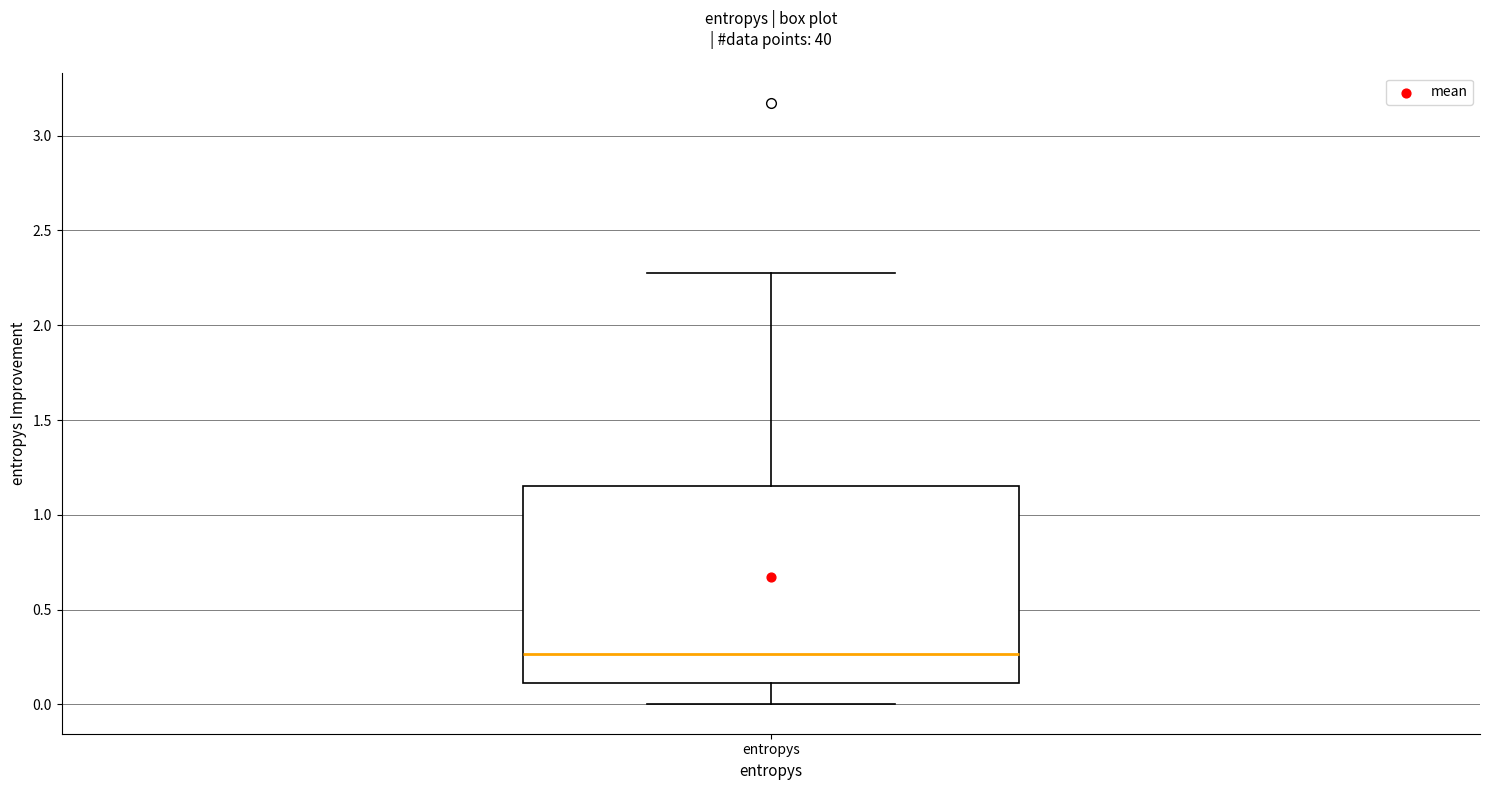

Transcribe this box plot: give where the median line is, the range the box spans, and where the two whiskers end, as read against the y-axis. The values are not printed on the chart, so give them approximately, as read against the axis.

median 0.25, box 0.10 to 1.15, whiskers 0.00 to 2.30